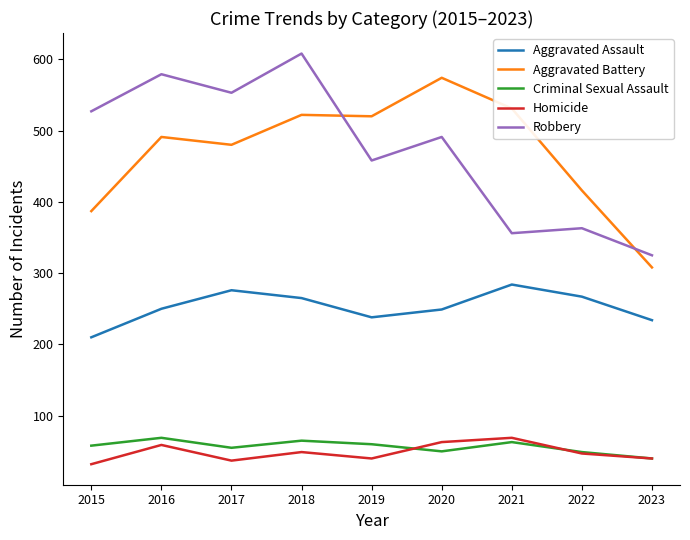

Which series has the largest range (max minus min)?

Robbery